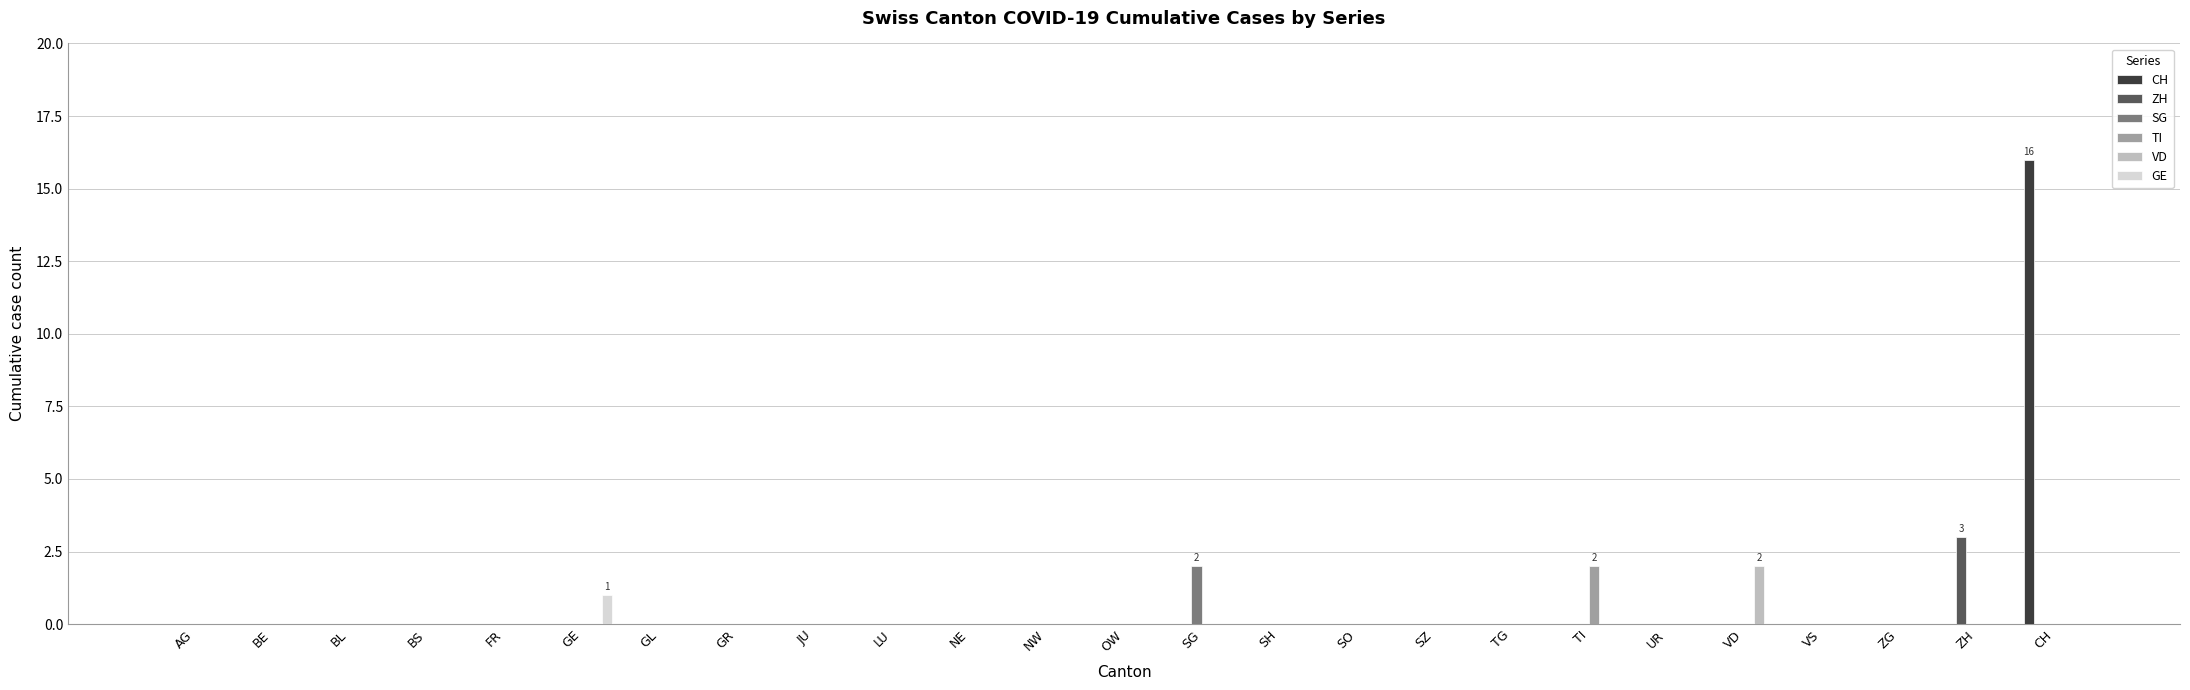

The SG series shows -1 at TI. True or false?

False